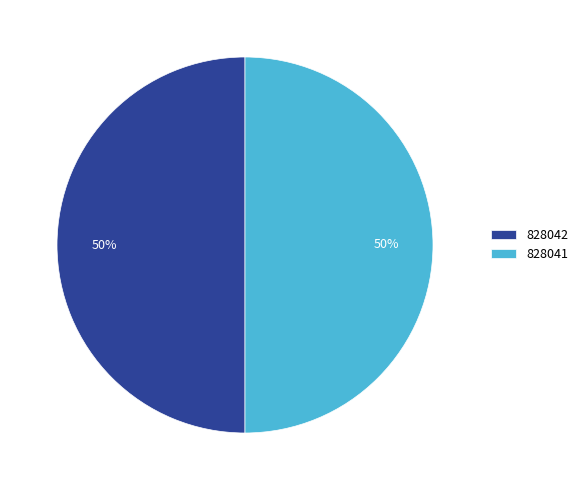

To the nearest percent, what percentage of the pie is 828042?

50%